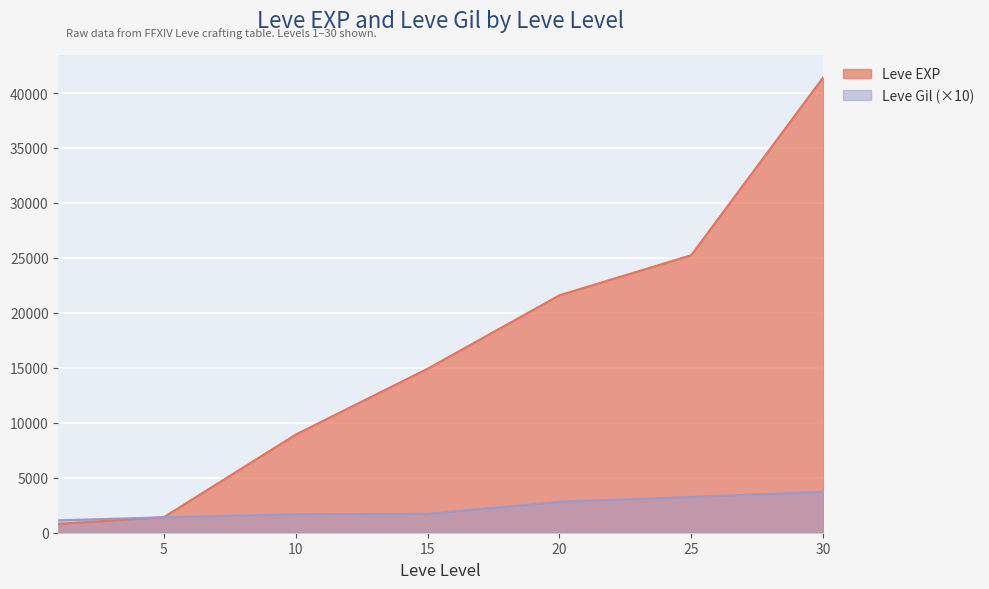

What is the sum of all Leve EXP values?

114330